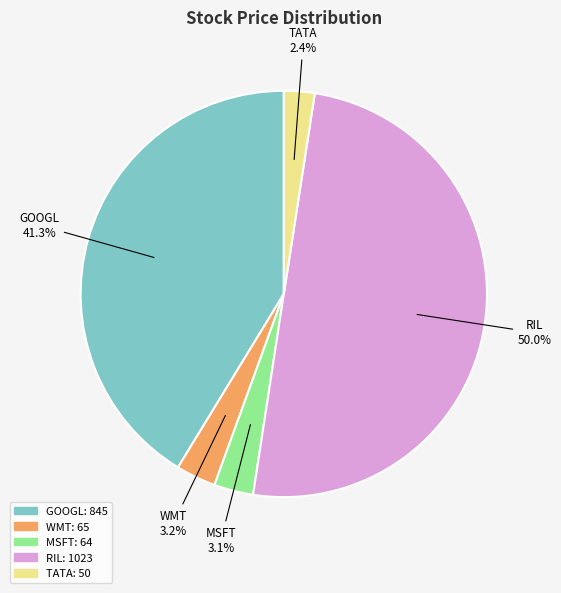

Which slice is the largest?

RIL